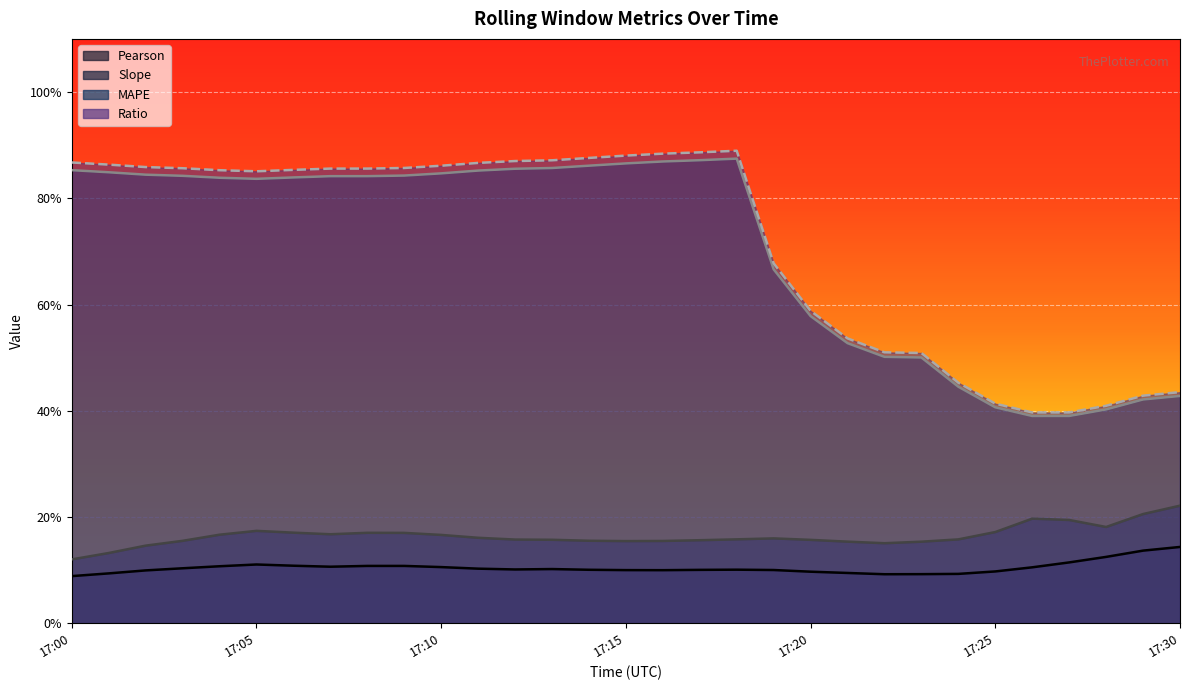

How many series are shown in this chart?

4